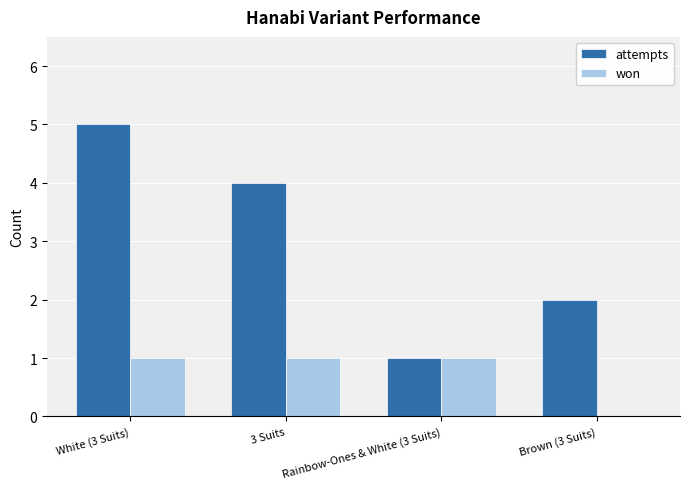

Count the number of data series in this chart.

2